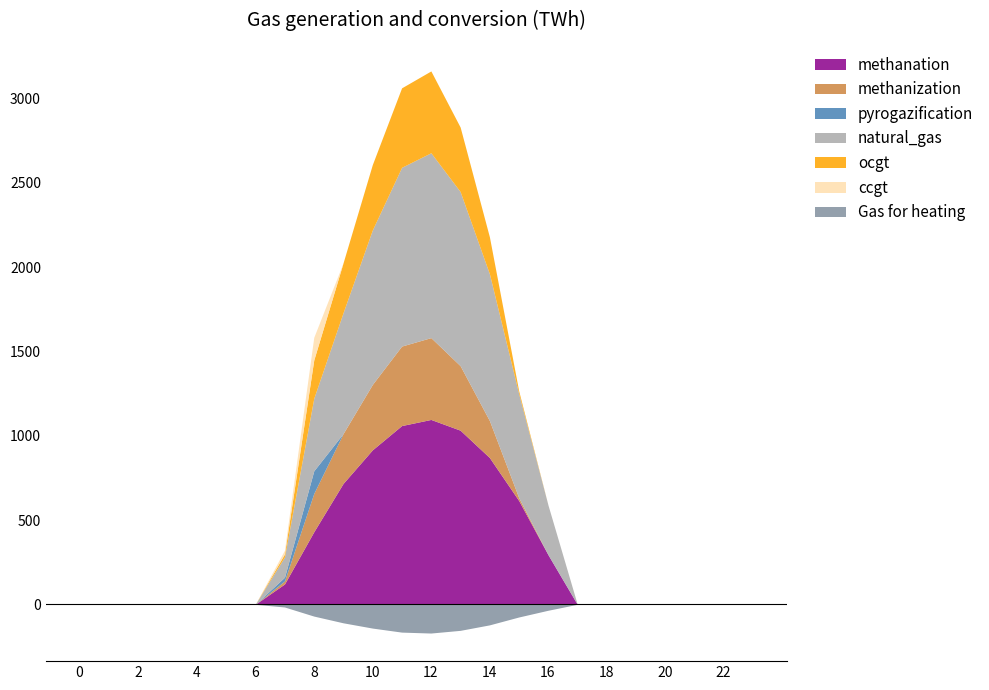

Where is series_1.0 nearest to the value 548?

15